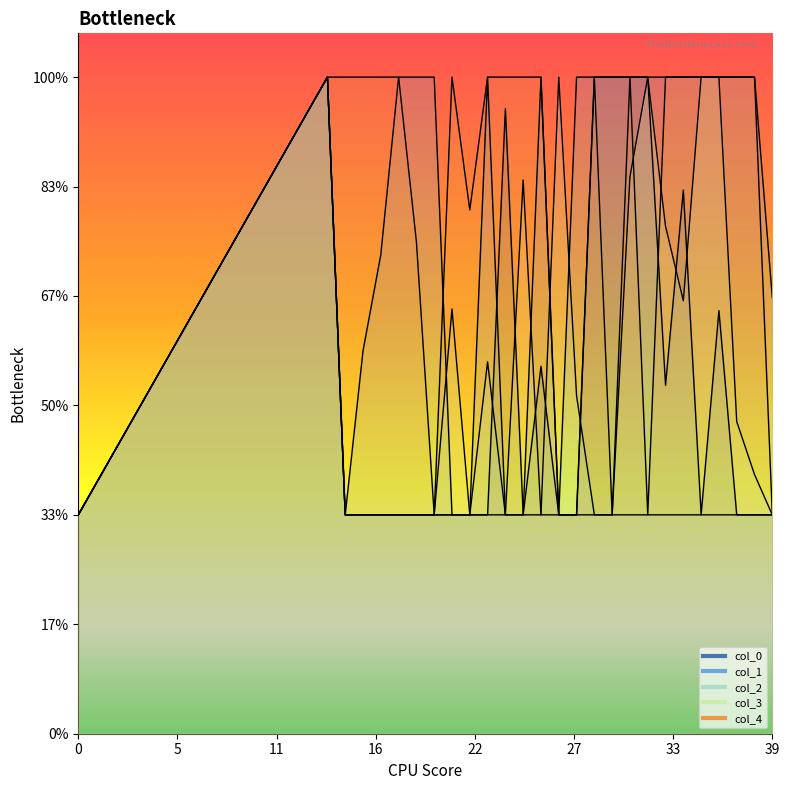

How many values in the 4 series exceed 2?

26